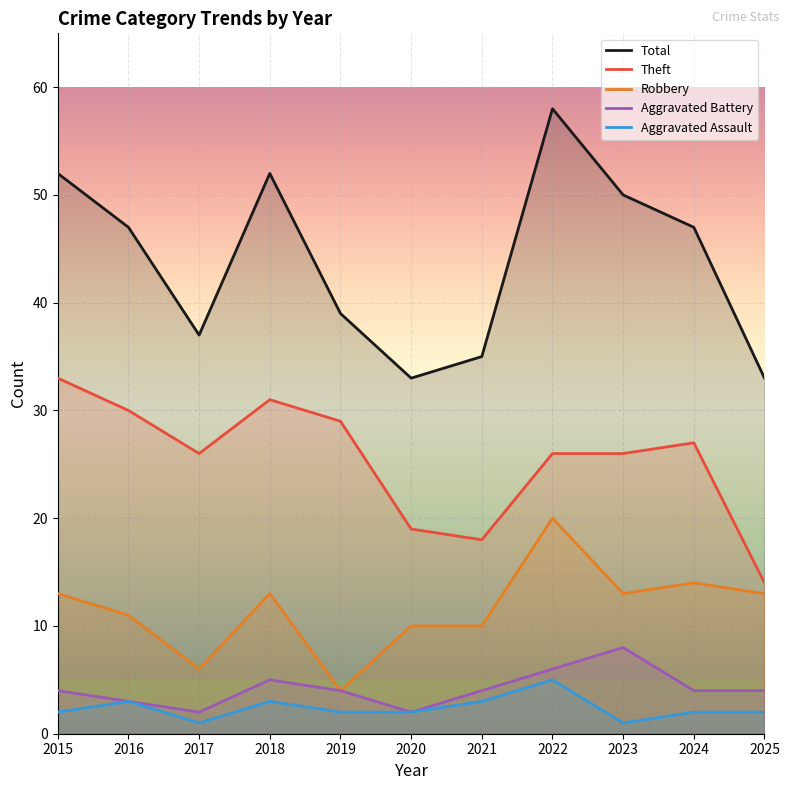

Reading left to right, list all the values displayed in this chart.

Aggravated Assault: 2	3	1	3	2	2	3	5	1	2	2
Aggravated Battery: 4	3	2	5	4	2	4	6	8	4	4
Robbery: 13	11	6	13	4	10	10	20	13	14	13
Theft: 33	30	26	31	29	19	18	26	26	27	14
Total: 52	47	37	52	39	33	35	58	50	47	33